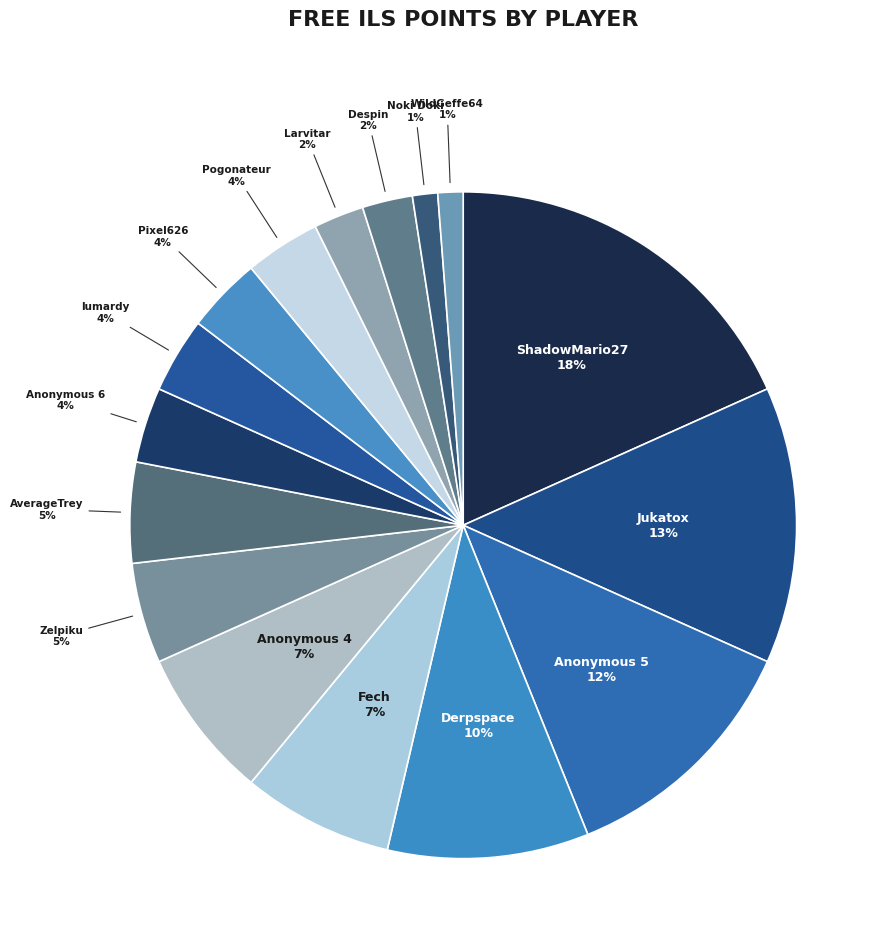

How many segments does this pie chart have?

16